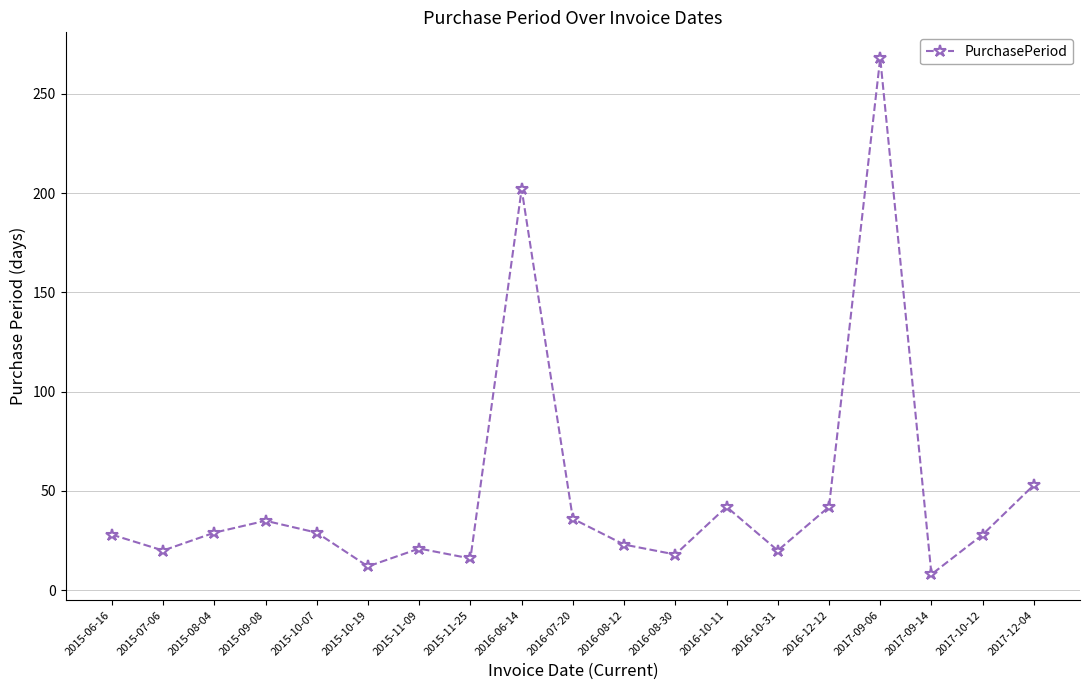

At which label is the value closest to 138?

2016-06-14